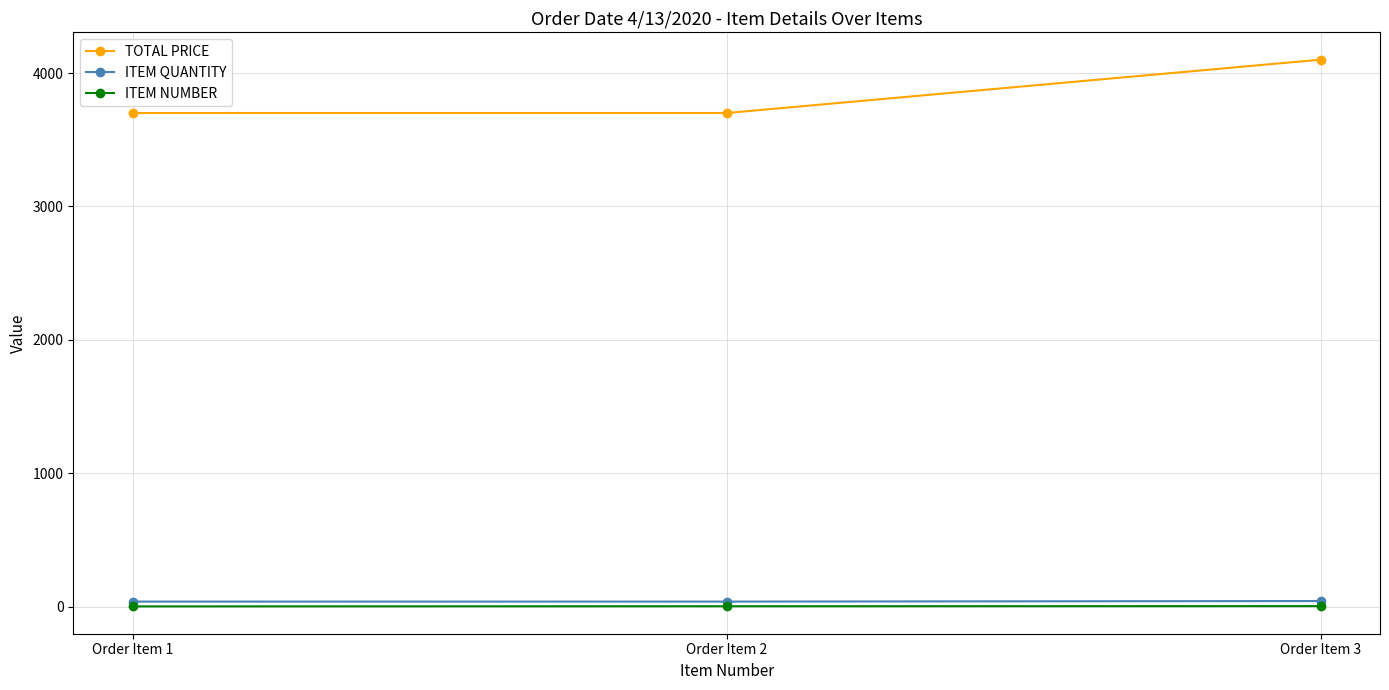

Is this an area chart (filled region under the line)?

No